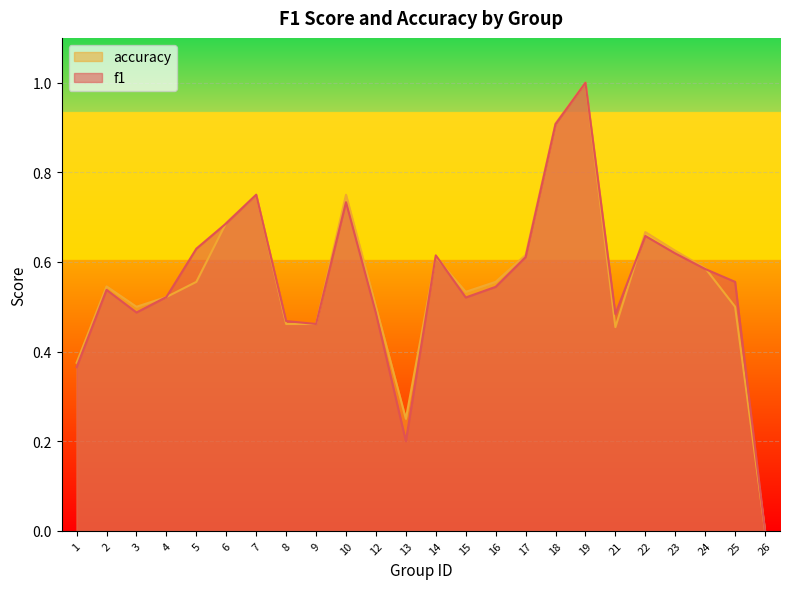

Rank the series by their average value, from highest to lowest.

f1, accuracy